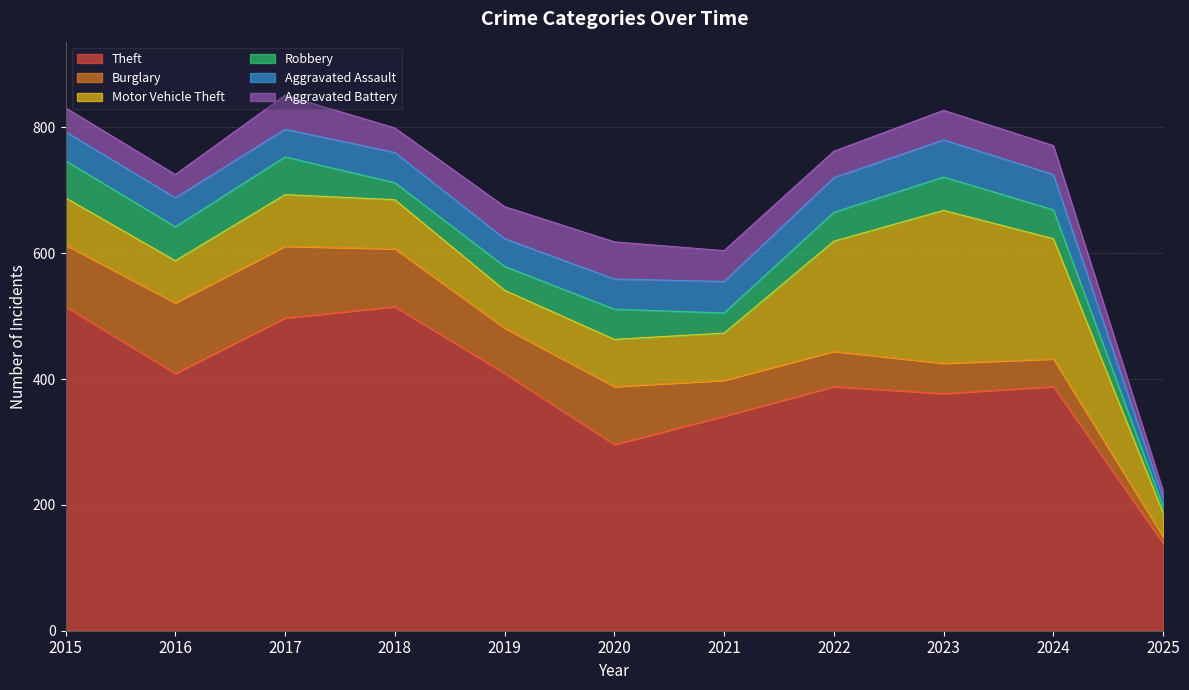

Rank the categories by Theft value from lowest to highest.

2025, 2020, 2021, 2023, 2022, 2024, 2016, 2019, 2017, 2015, 2018